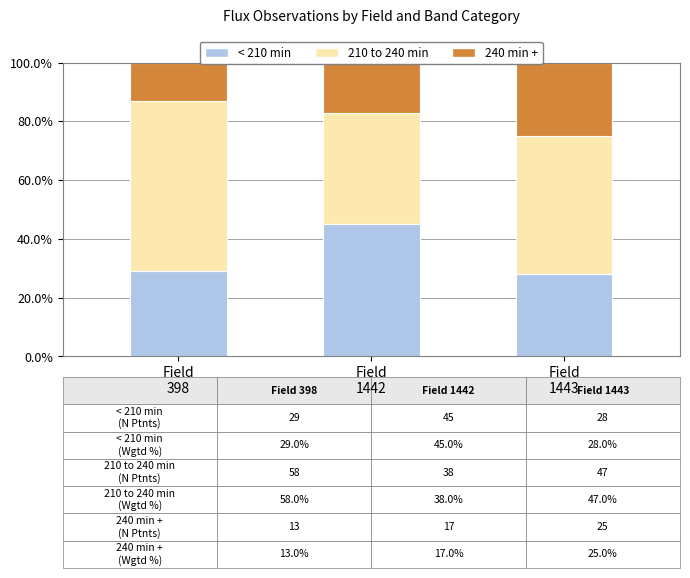

The value of < 210 min at Field
398 is 29.0. True or false?

True